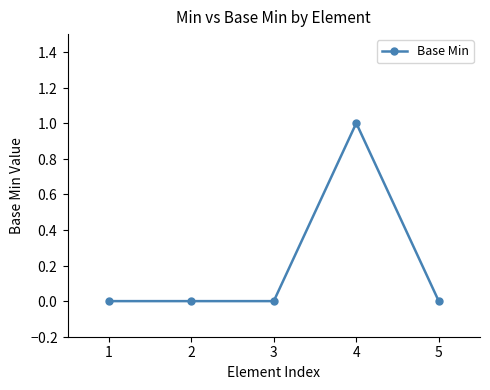

Which label corresponds to the largest value in the chart?

4